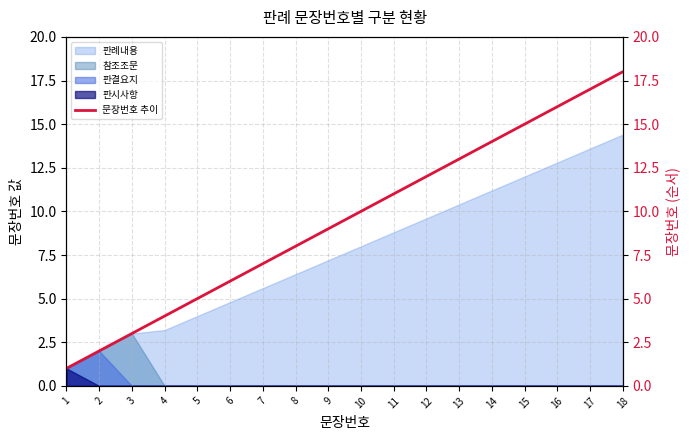

What is the difference between the maximum and minimum values?

17